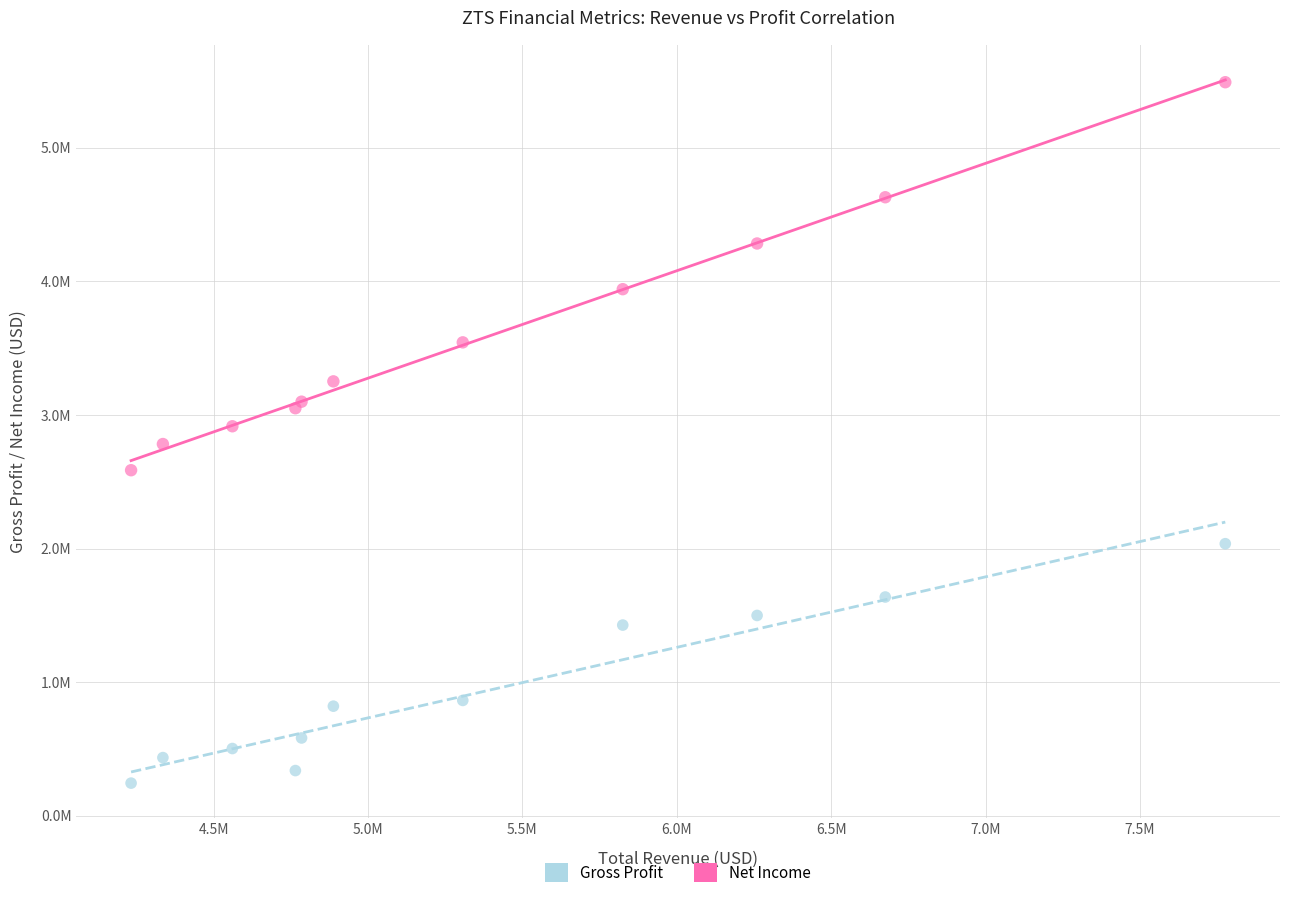

Which series has the largest Y range (max minus min)?

Gross Profit